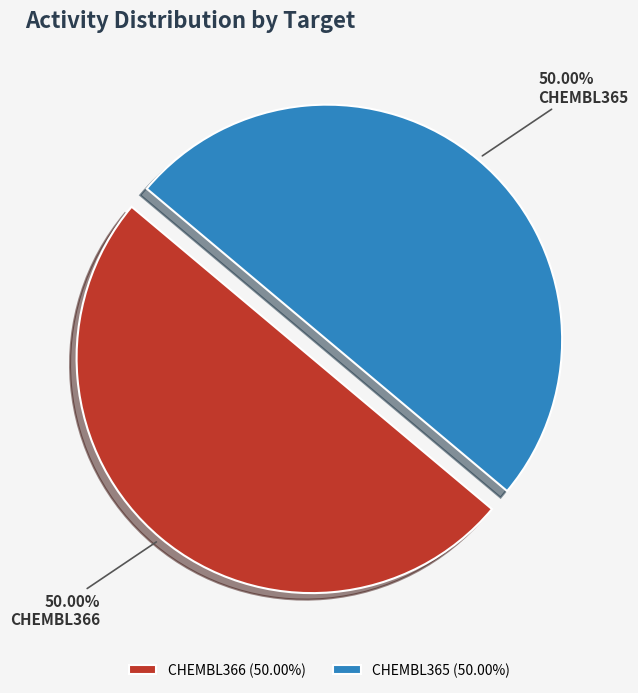

How many segments does this pie chart have?

2